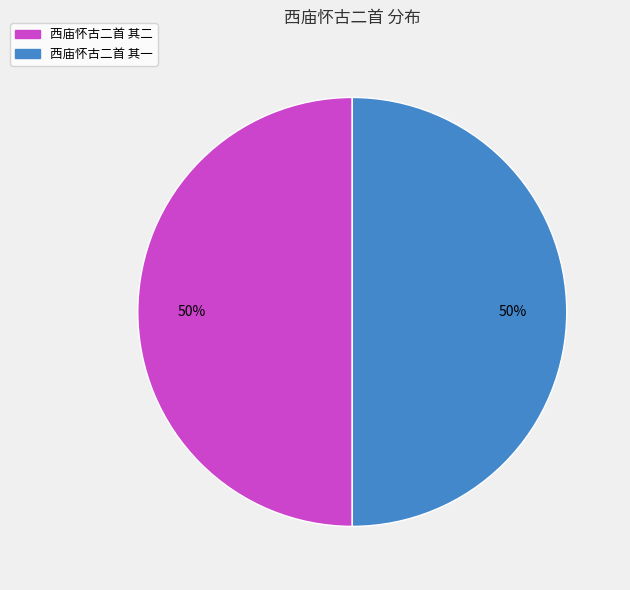

What is the ratio of the value at 西庙怀古二首 其二 to the value at 西庙怀古二首 其一?

1.0